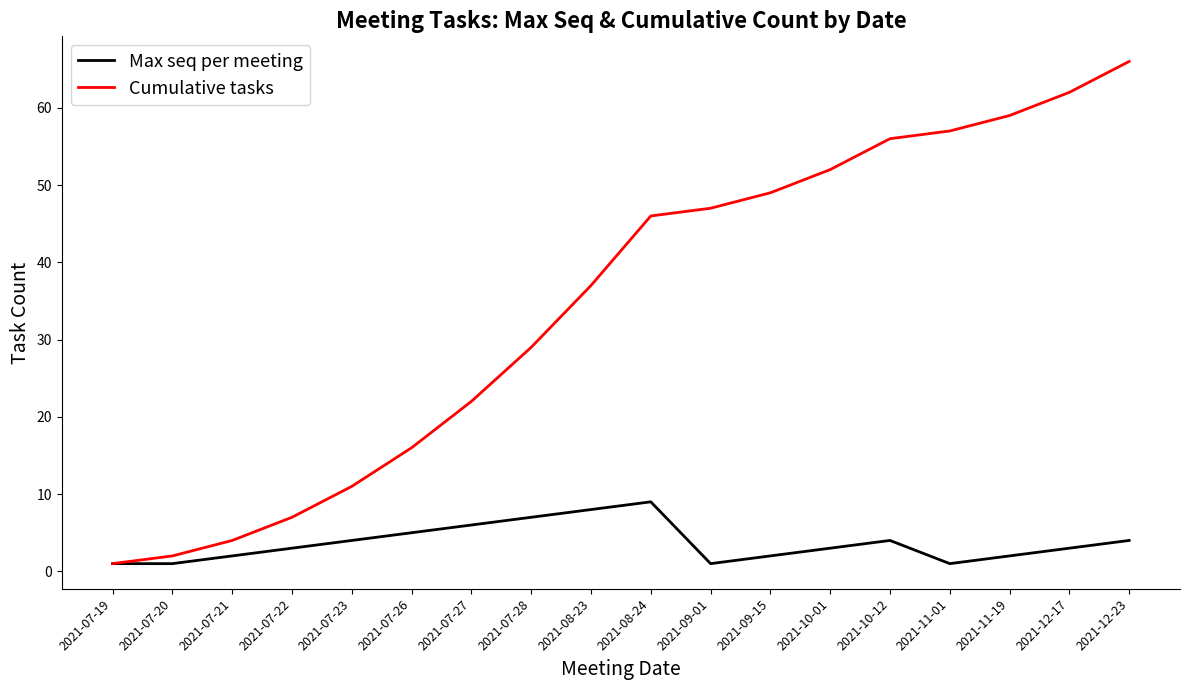

Is it true that Cumulative tasks equals 7 at 2021-07-22?

True